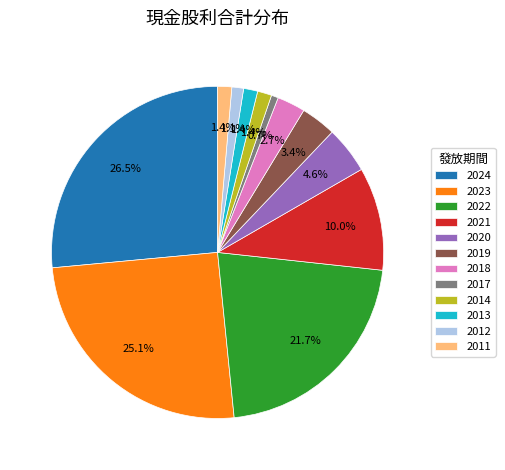

Which has a higher value, 2018 or 2011?

2018